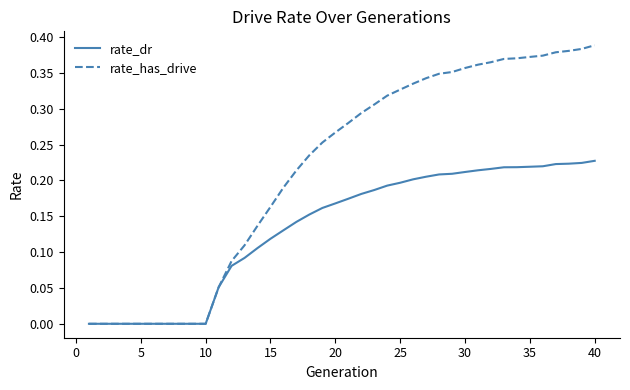

Which series has the largest total across all categories?

rate_has_drive